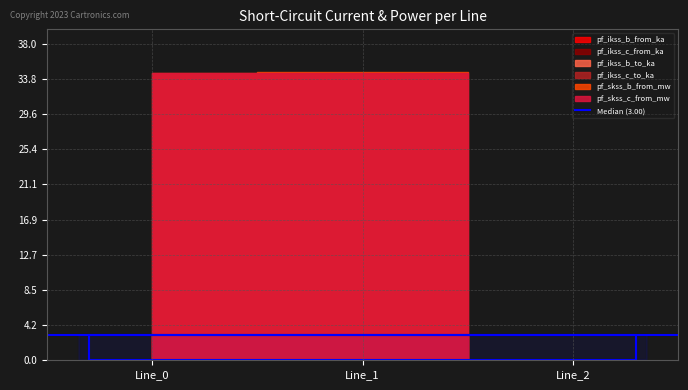

Between Line_0 and Line_2, which series saw the biggest shift?

pf_skss_c_from_mw